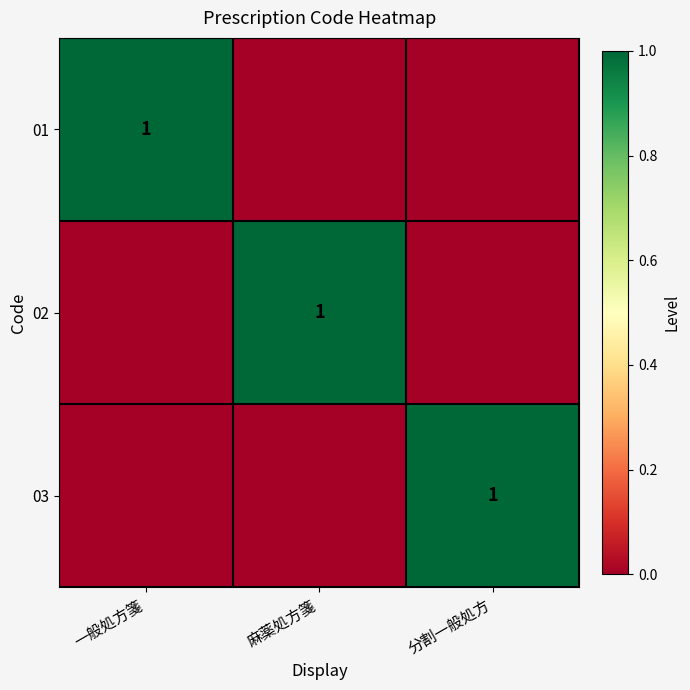

The value of 03 at 分割一般処方 is 2. True or false?

False